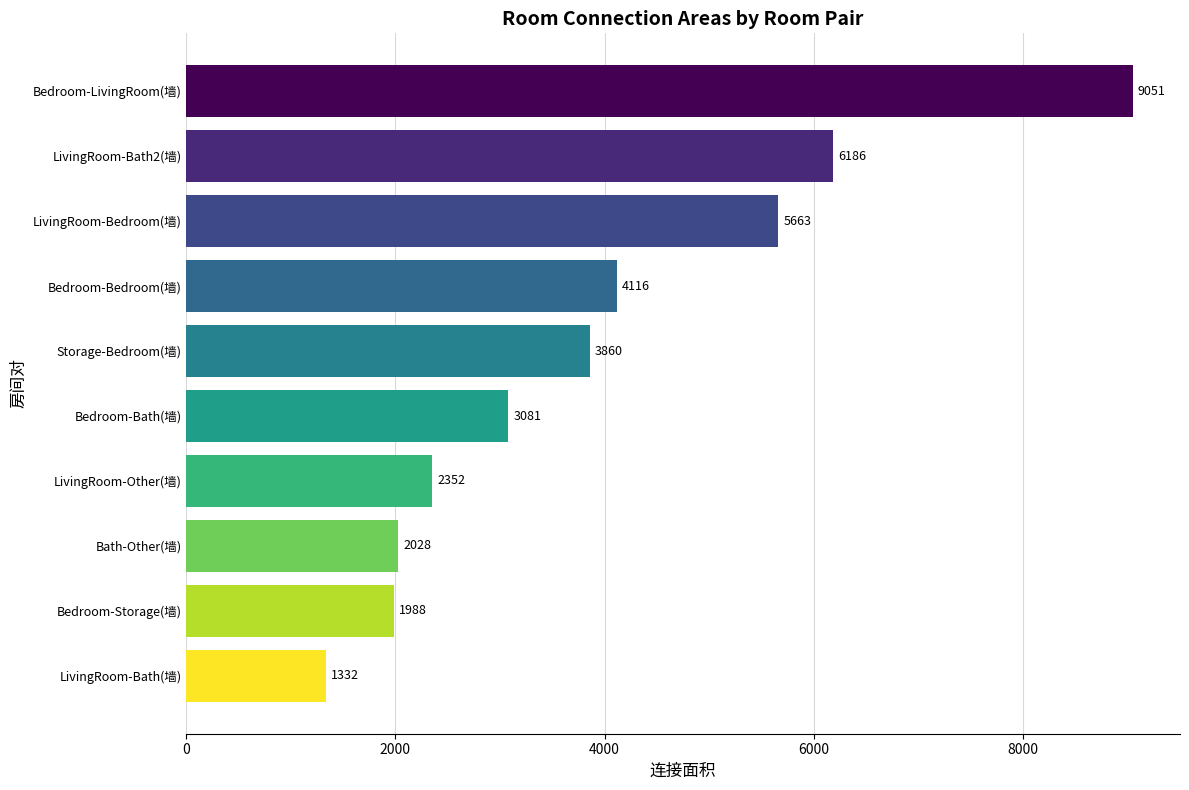

What is the label of the 5th bar from the bottom?

Bedroom-Bath(墙)